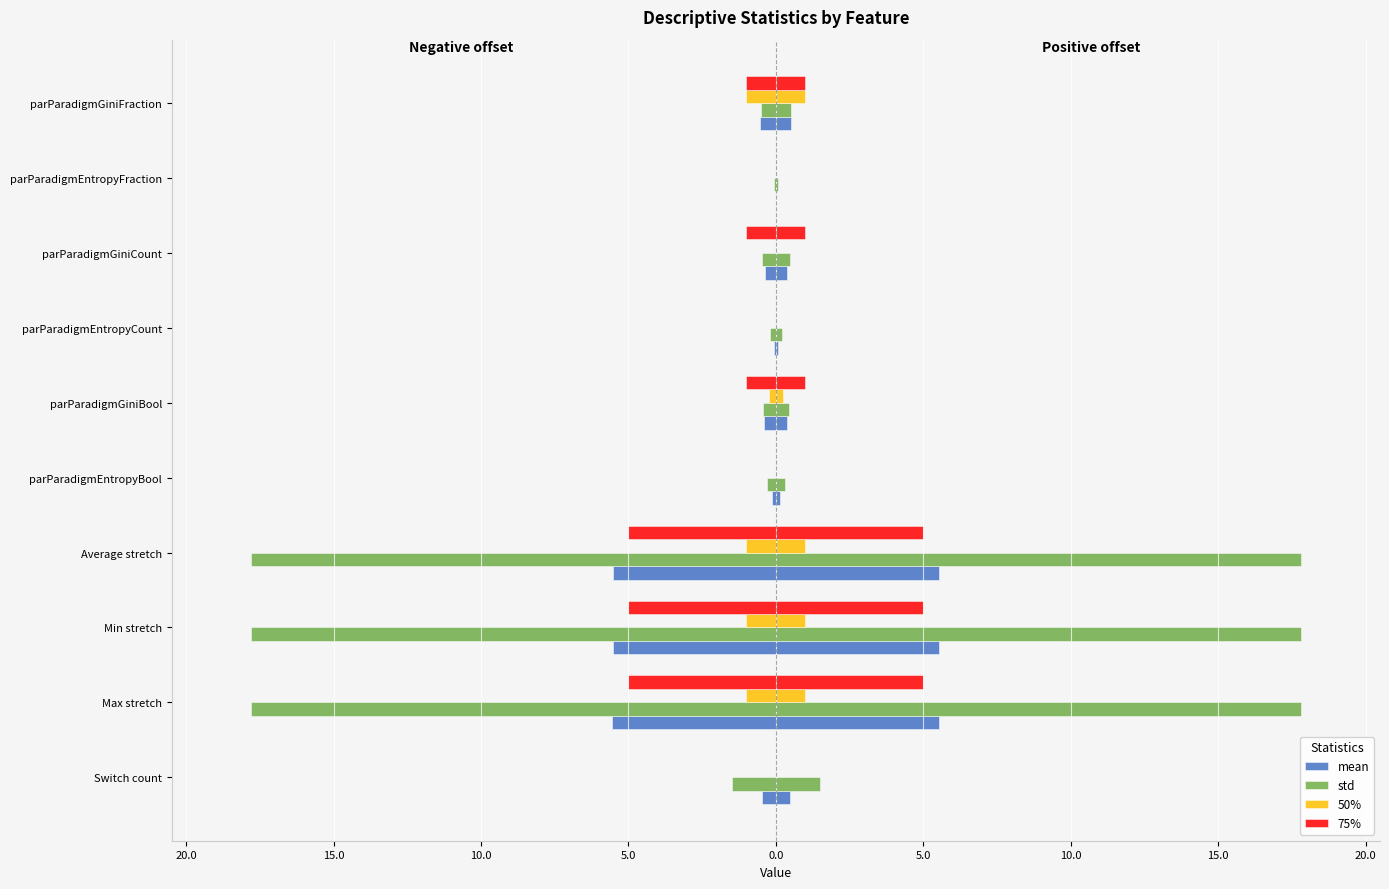

Reading left to right, transcribe all the data shown in this chart.

mean: -0.5	-5.5	-5.5	-5.5	-0.1	-0.4	-0.1	-0.4	-0.0	-0.5
std: -1.5	-17.8	-17.8	-17.8	-0.3	-0.4	-0.2	-0.5	-0.1	-0.5
50%: 0.0	-1.0	-1.0	-1.0	0.0	-0.2	0.0	0.0	0.0	-1.0
75%: 0.0	-5.0	-5.0	-5.0	0.0	-1.0	0.0	-1.0	0.0	-1.0